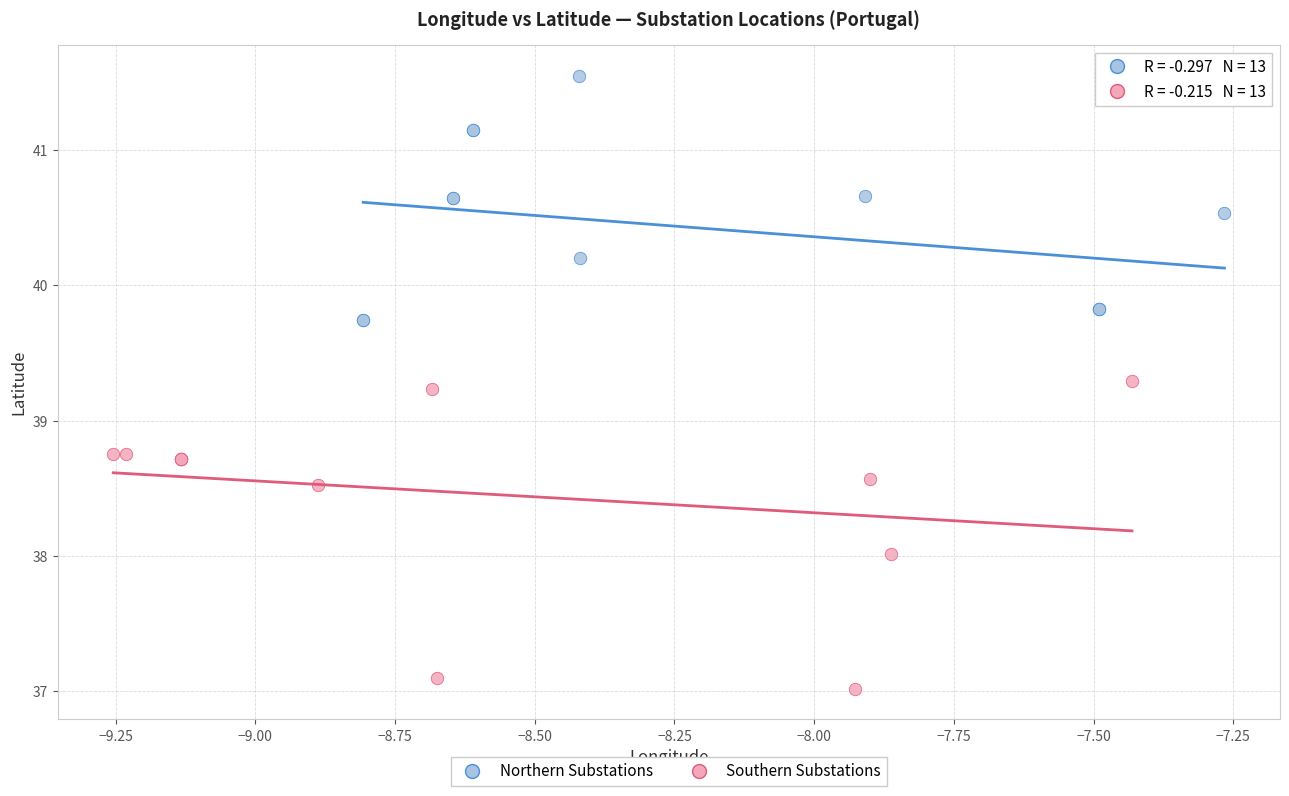

Which series reaches the minimum Y coordinate?

Southern Substations